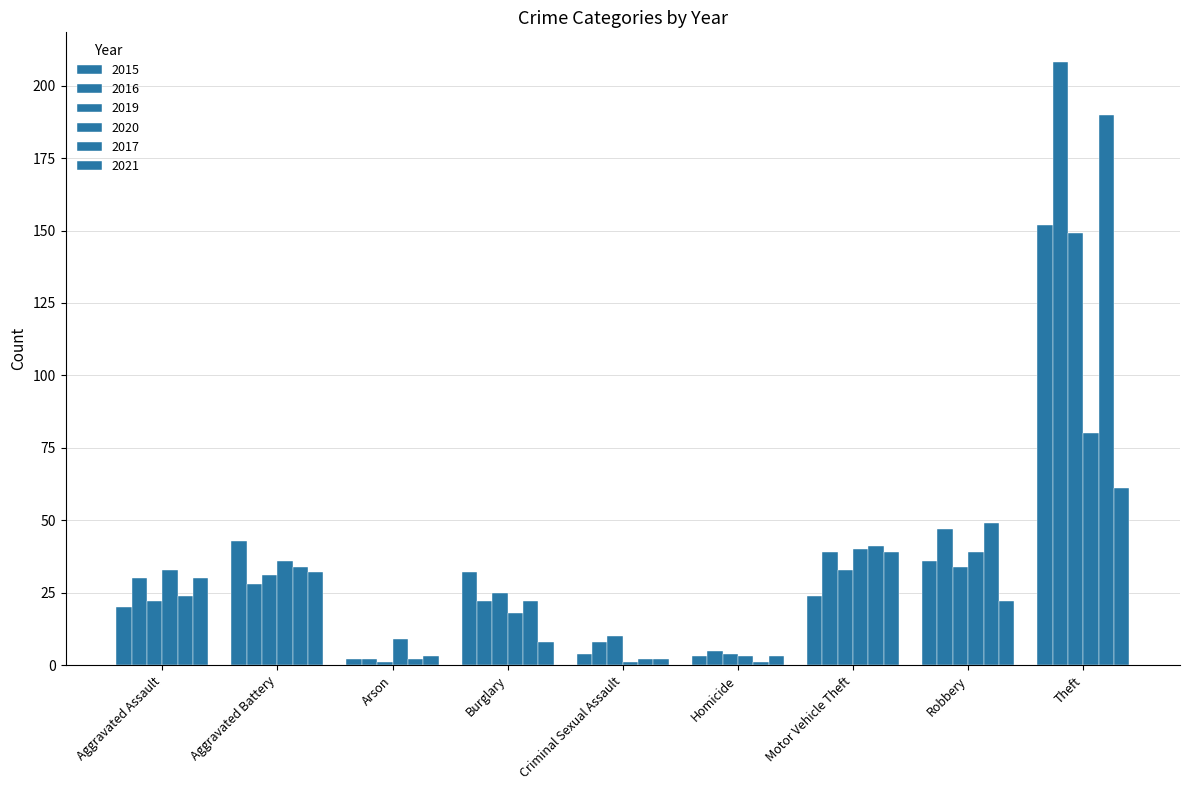

What is the difference between the 2019 values at Aggravated Assault and Theft?

127